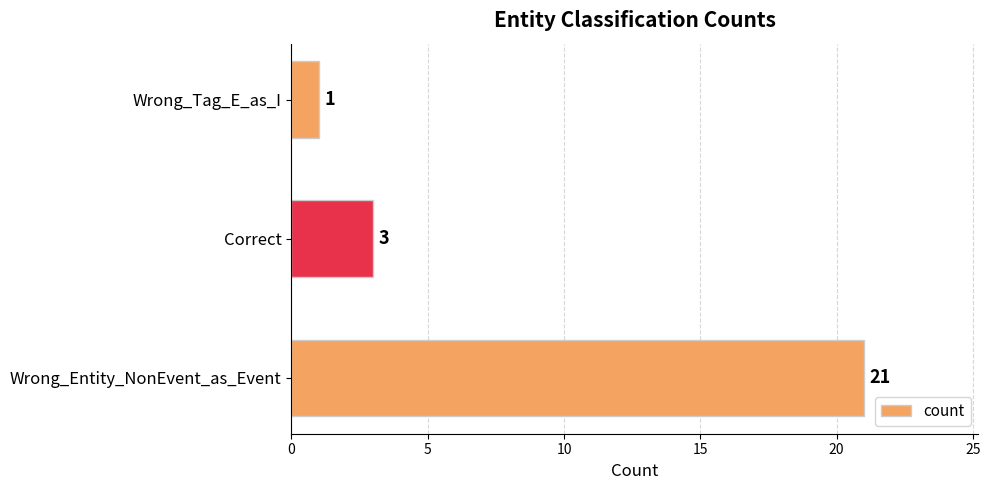

What is the change in value from Wrong_Entity_NonEvent_as_Event to Wrong_Tag_E_as_I?

-20